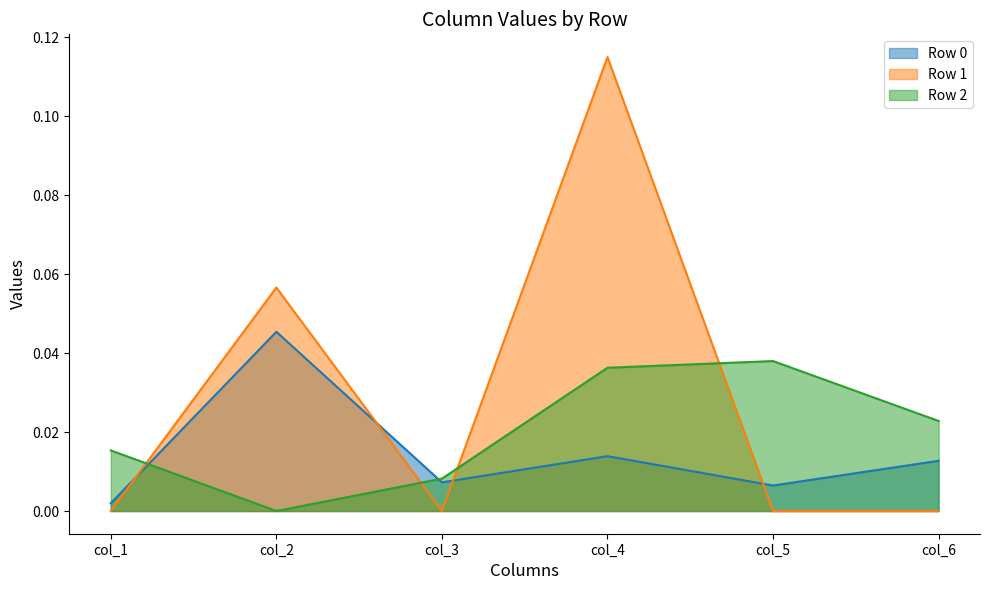

List the labels in order of Row 1 value, largest first.

col_4, col_2, col_1, col_3, col_5, col_6